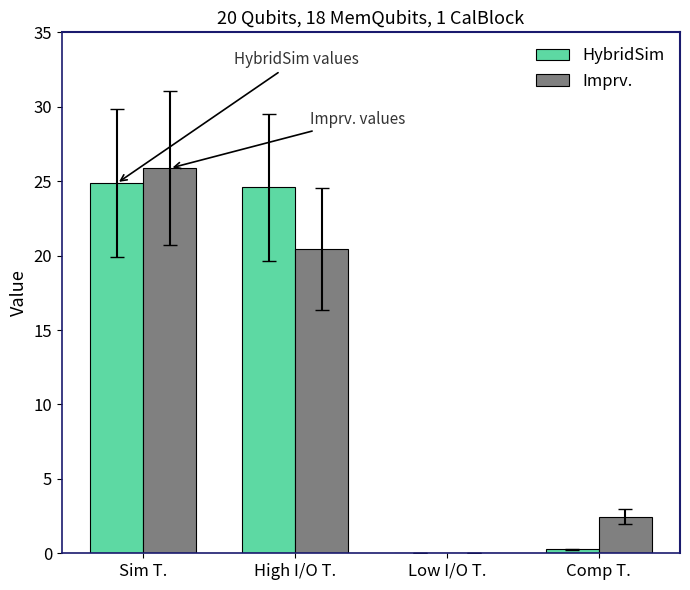

Which series has the widest spread of values?

Imprv.